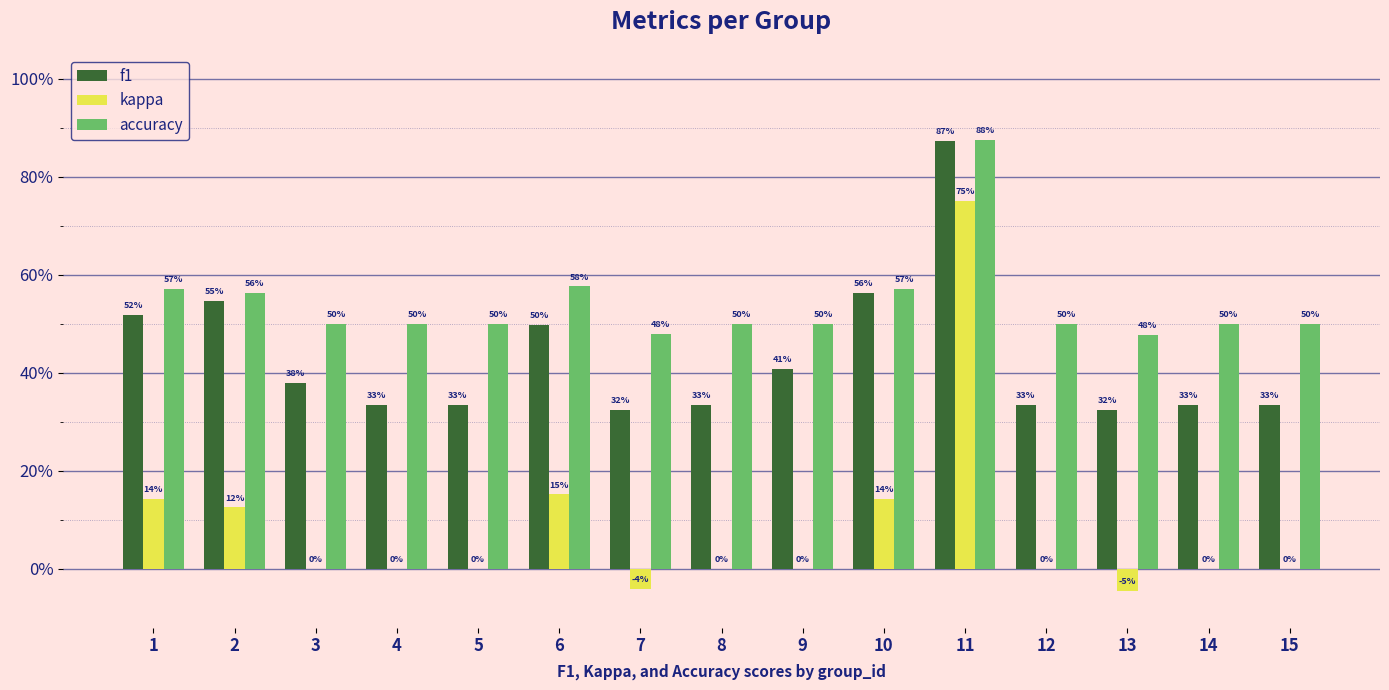

Between 11 and 14, which series saw the biggest shift?

kappa